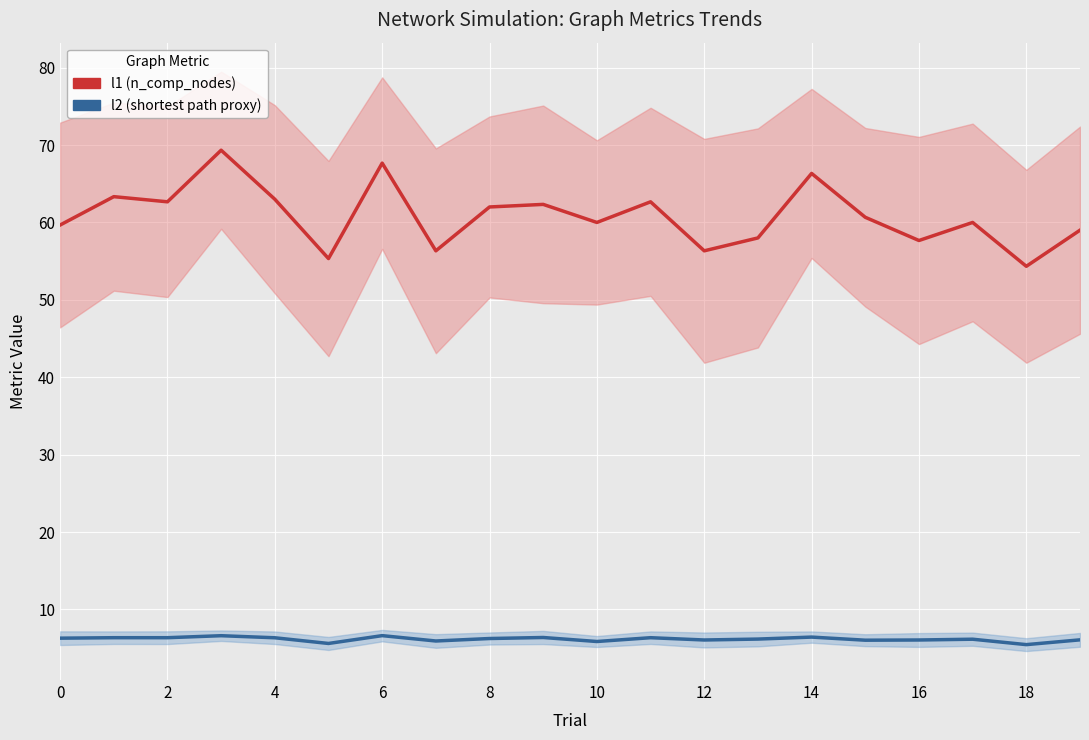

List the series in order of their peak value, highest first.

l1 (n_comp_nodes), l2 (shortest path proxy)